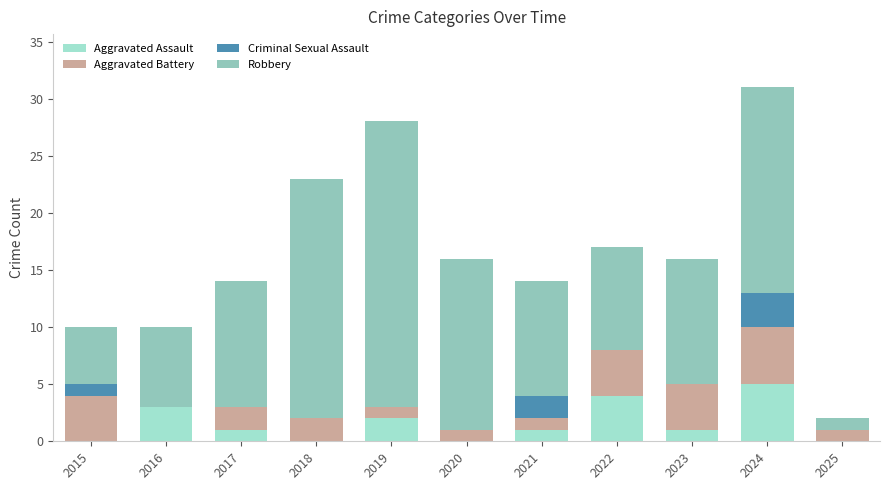

Count the number of categories in the chart.

11